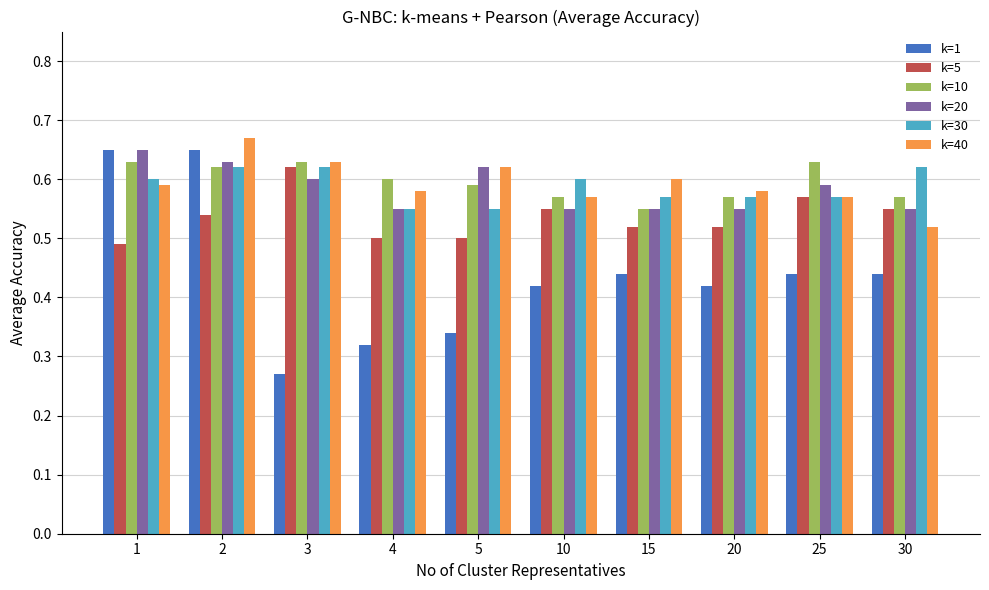

How many k=30 values are between 0 and 1?

10